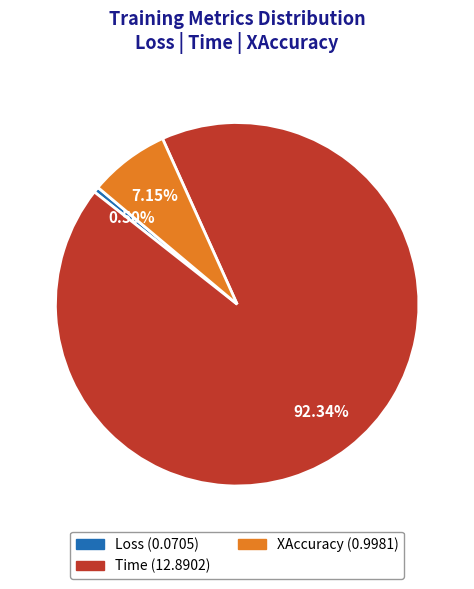

What percentage is the Time slice, to the nearest percent?

92%